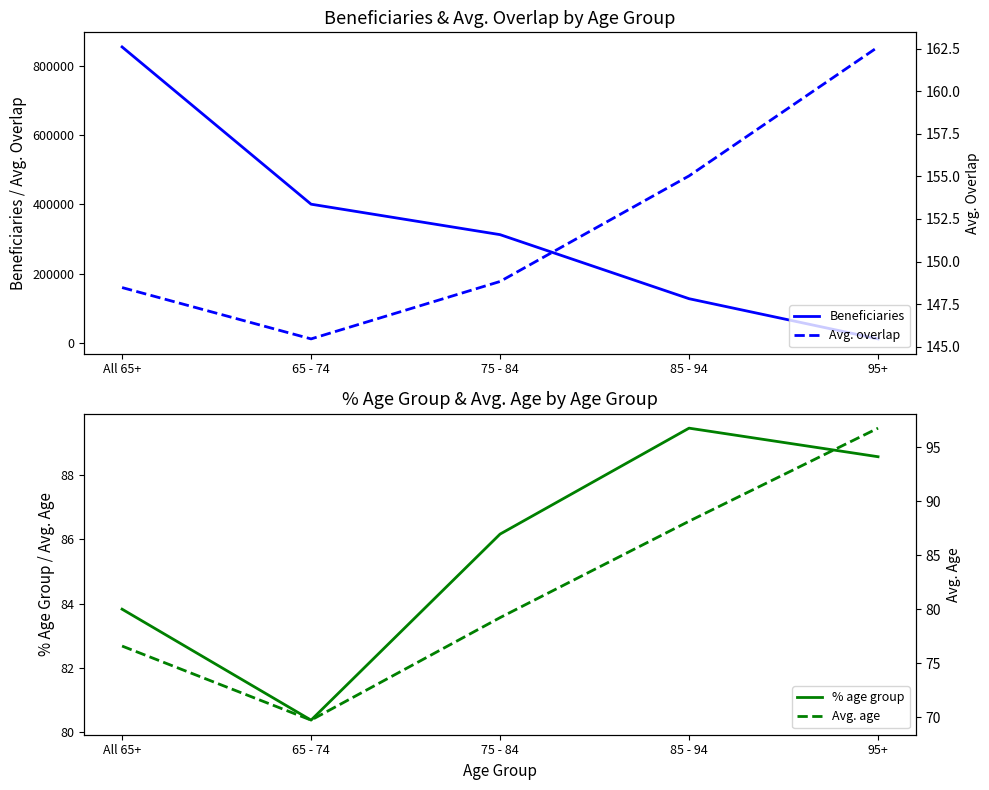

Is the value of % age group at All 65+ greater than the value of Beneficiaries at 95+?

No